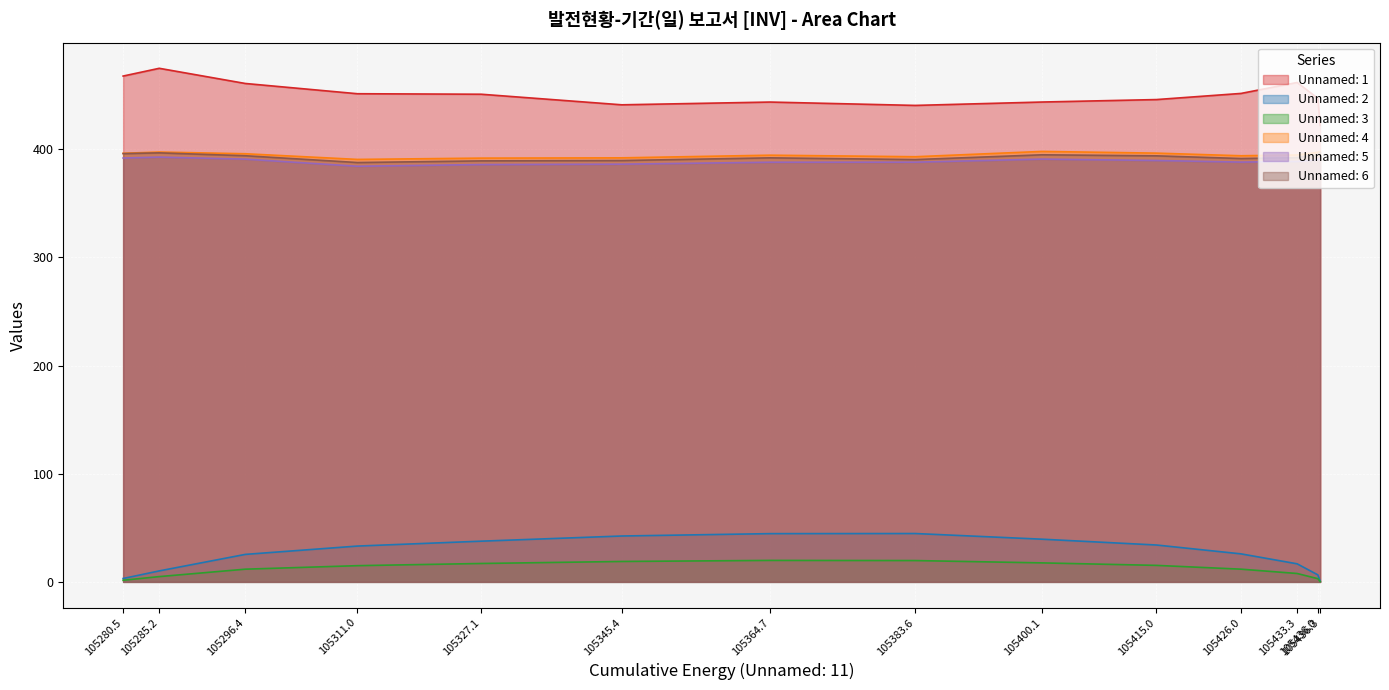

What is the highest value of the Unnamed: 1 series?

474.7